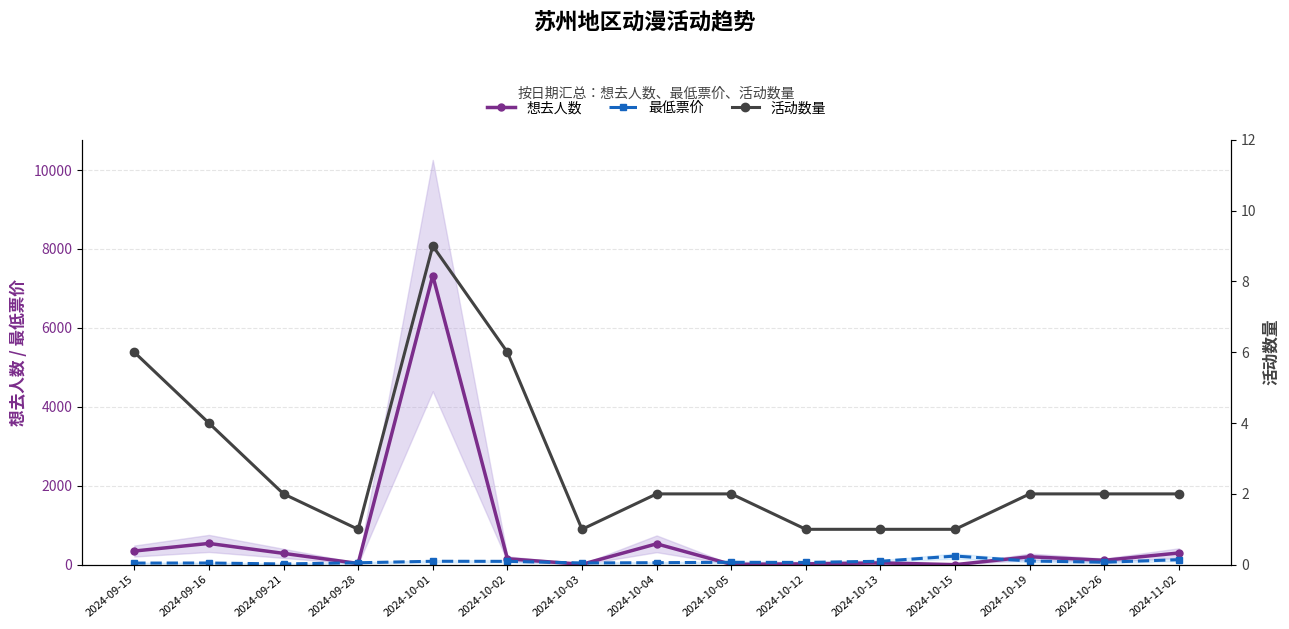

What is the highest value of the 最低票价 series?

220